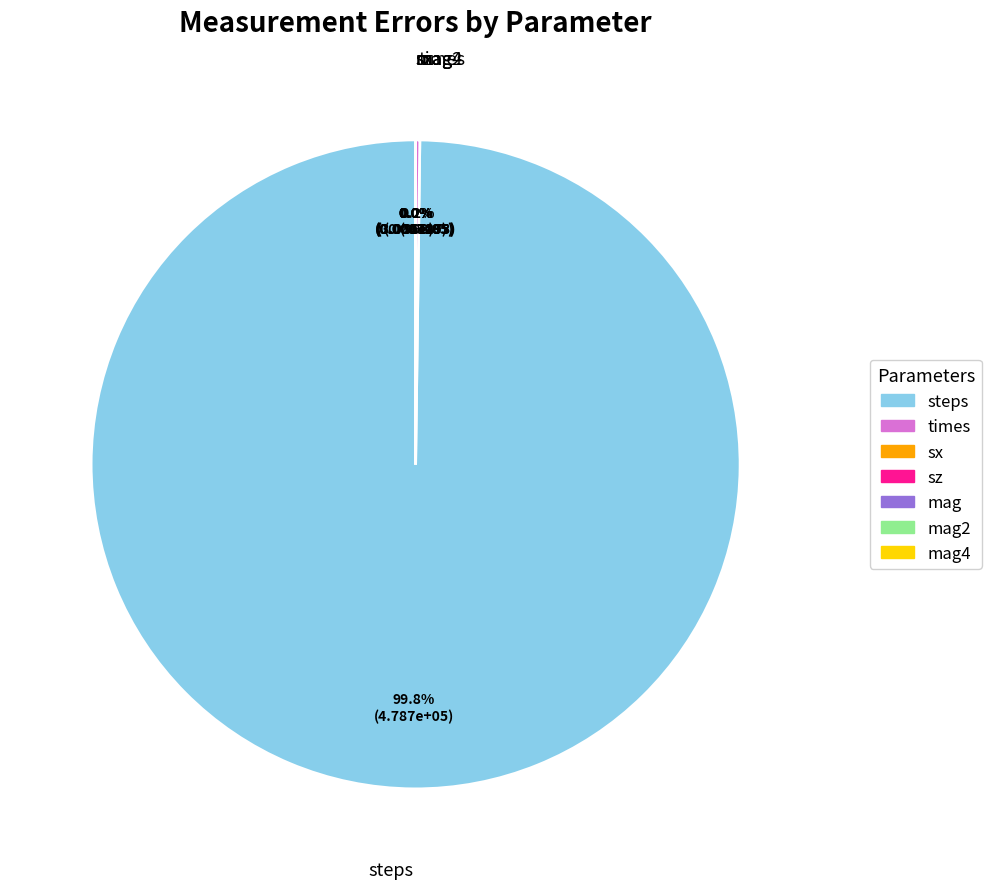

Rank the categories by value from highest to lowest.

steps, times, sz, mag4, mag2, mag, sx